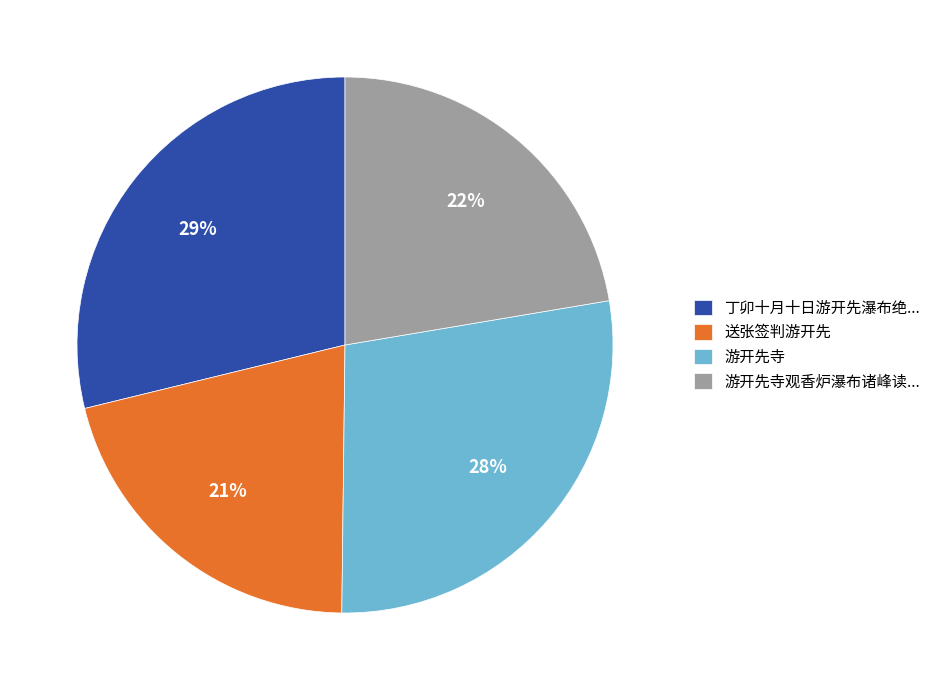

True or false: 丁卯十月十日游开先瀑布绝... accounts for 38% of the total.

False